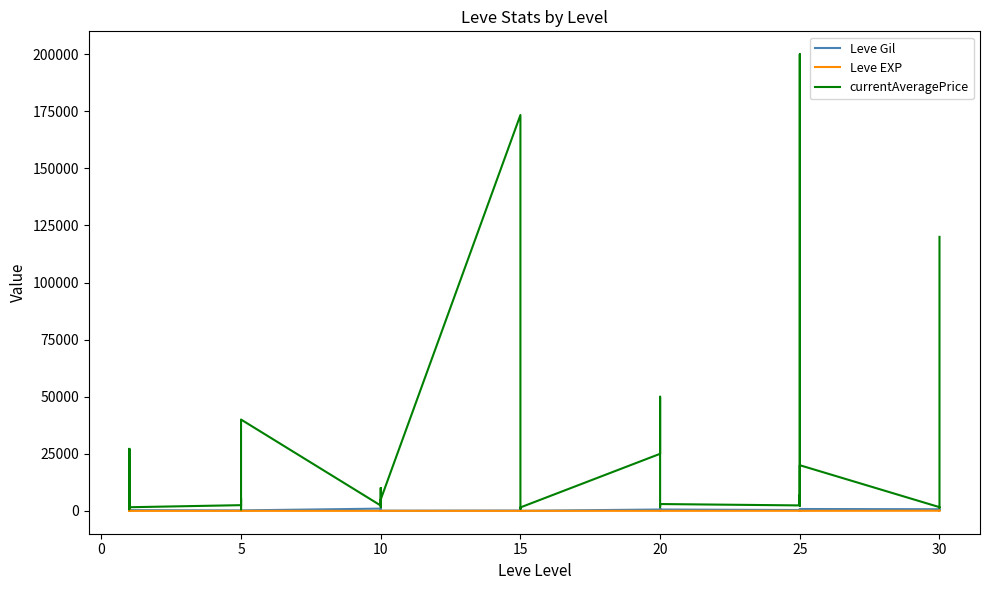

What is the difference between the maximum and minimum values in the Leve Gil series?

950